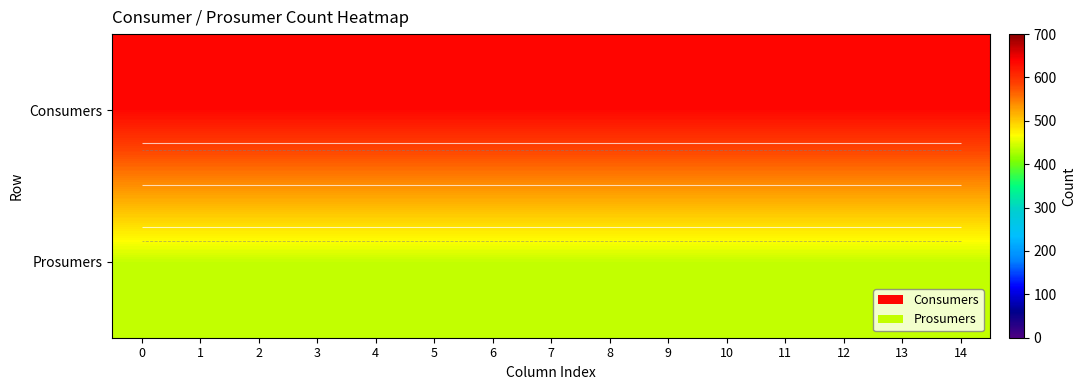

What is the difference between the highest and lowest values at 4?

195